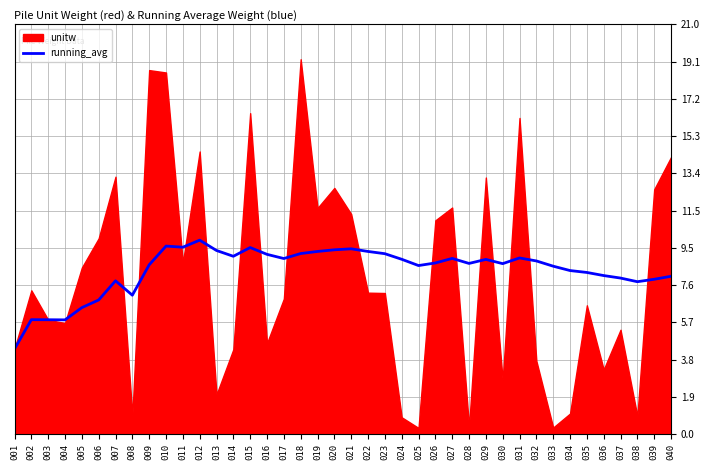

Is it true that the value at 009 is 8.7?

True